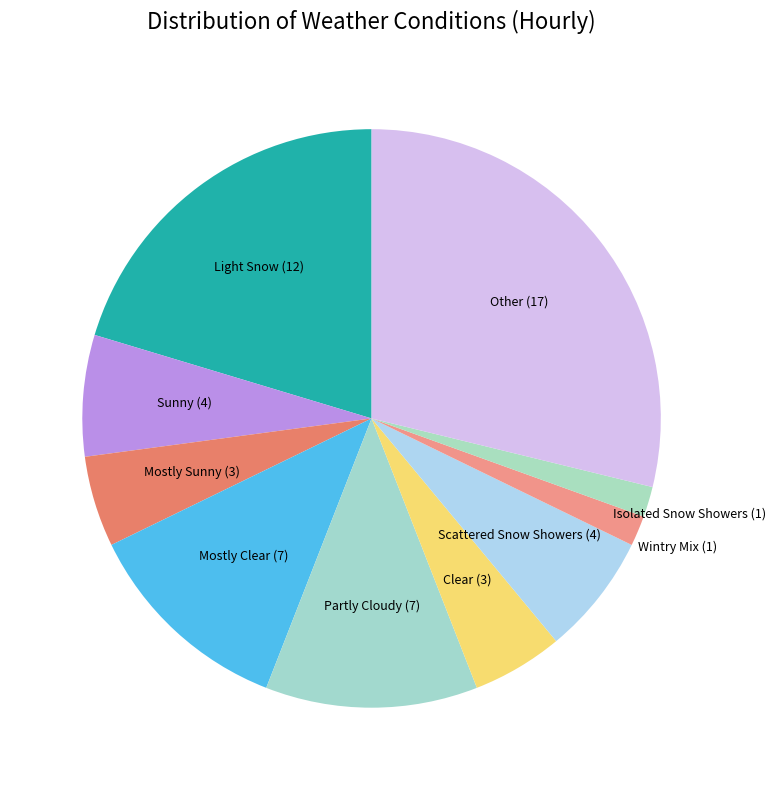

Which has a higher value, Scattered Snow Showers or Light Snow?

Light Snow